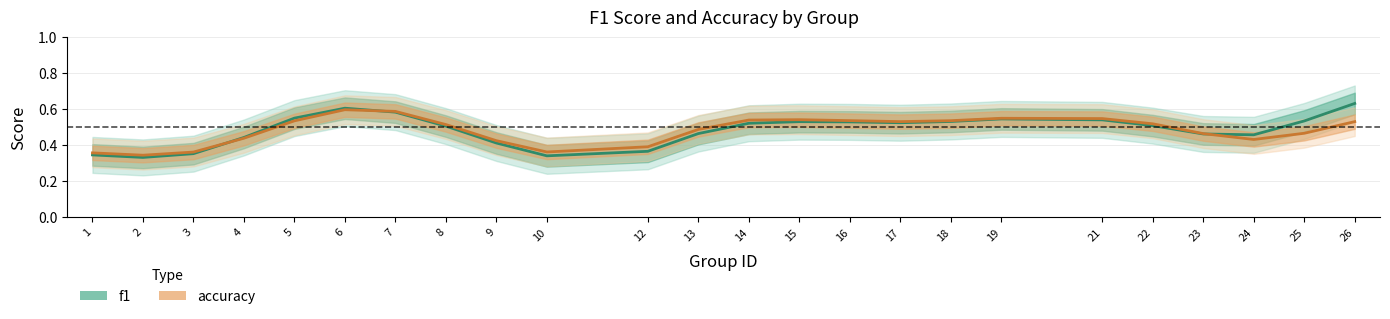

What is the average value of the f1 series?

0.5